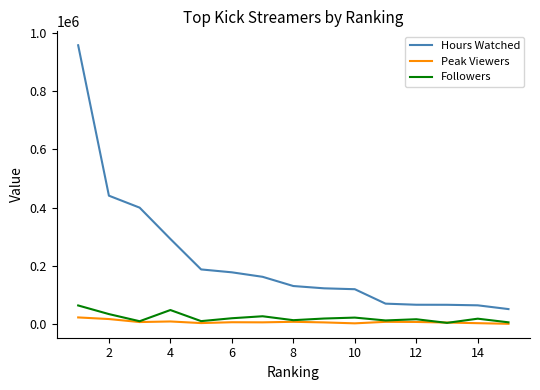

What is the maximum value shown in the chart?

957413